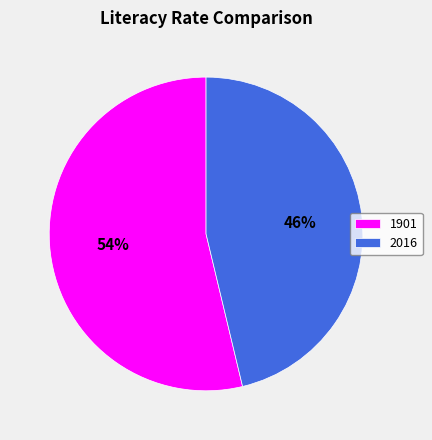

Between 1901 and 2016, which is larger?

1901